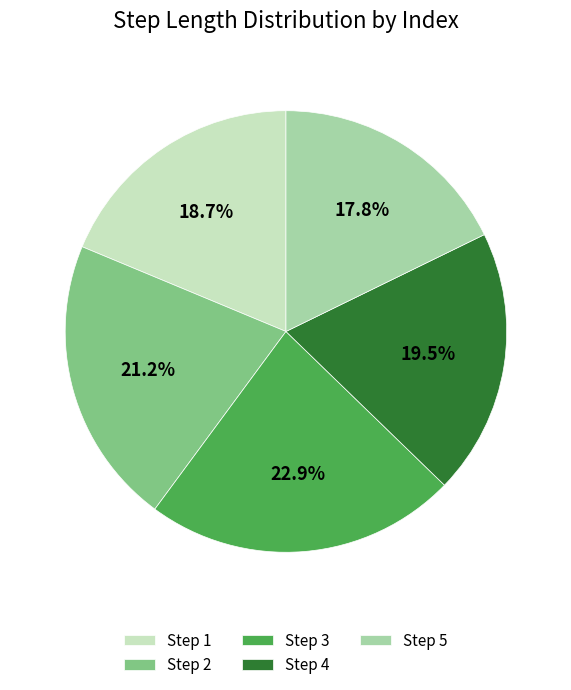

How many slices are in this pie chart?

5